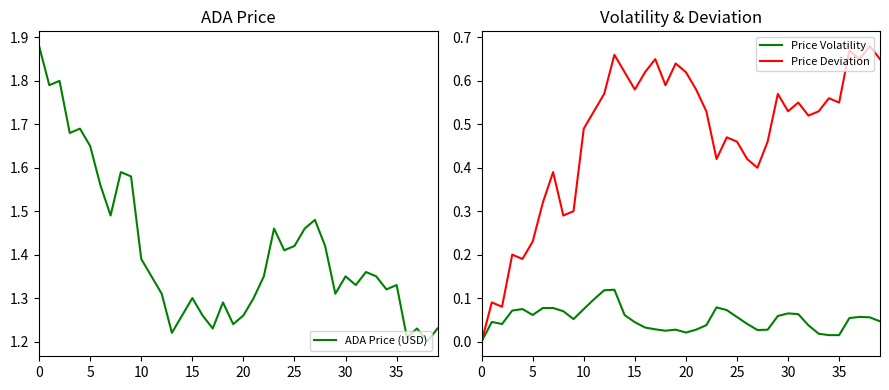

What are all the series names shown in the legend?

ADA Price (USD), Price Volatility, Price Deviation